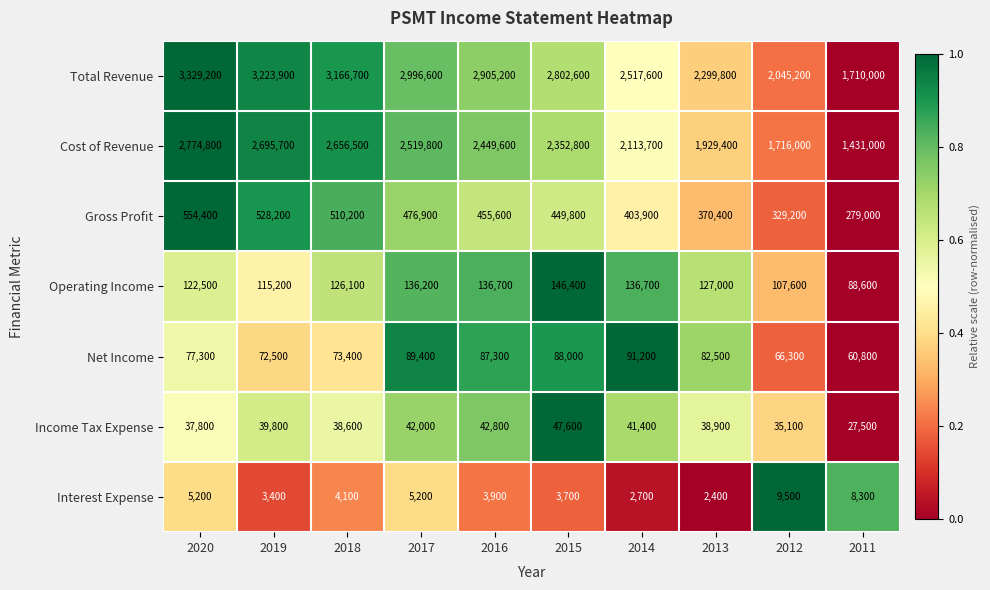

Is it true that Total Revenue equals 2064361 at 2019?

False